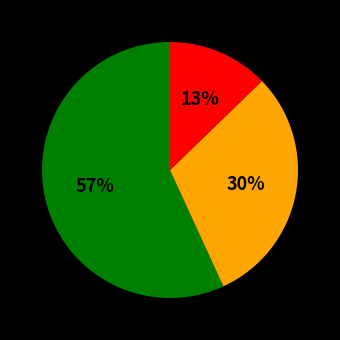

How many segments does this pie chart have?

3